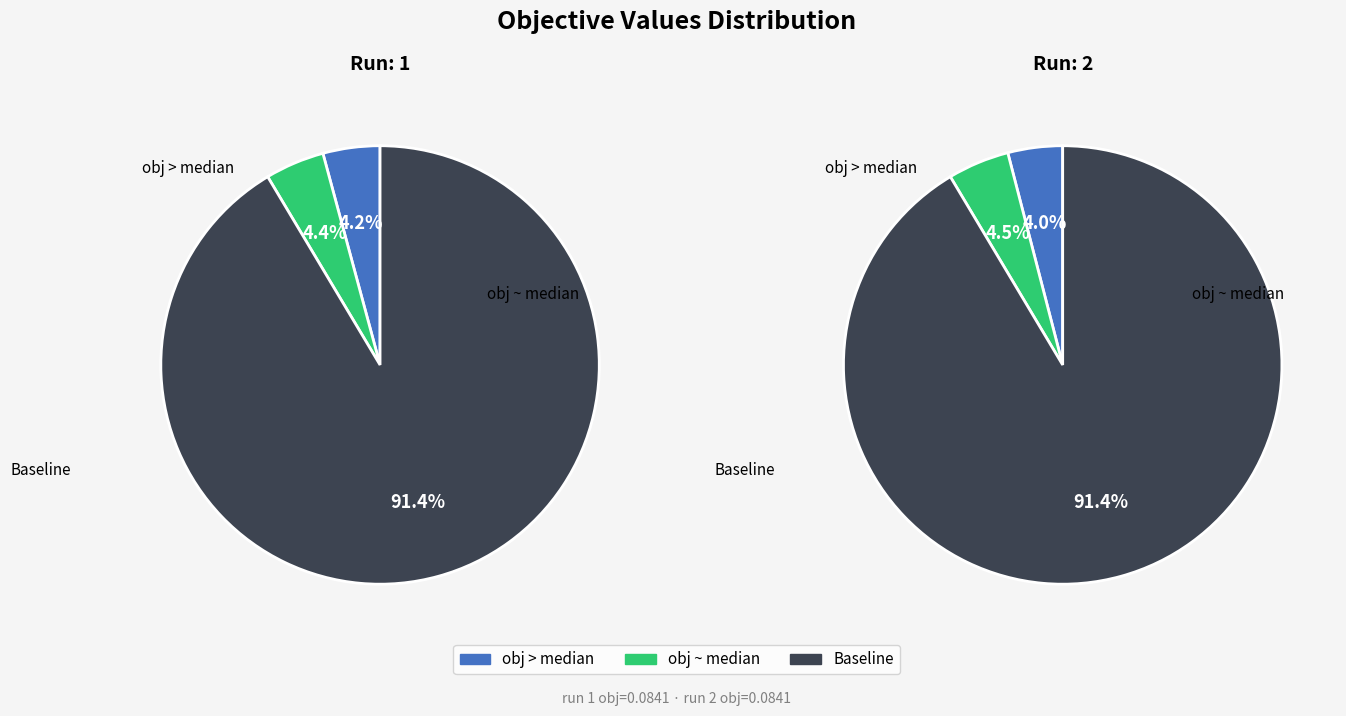

Is there any slice that represents more than half of the pie?

Yes